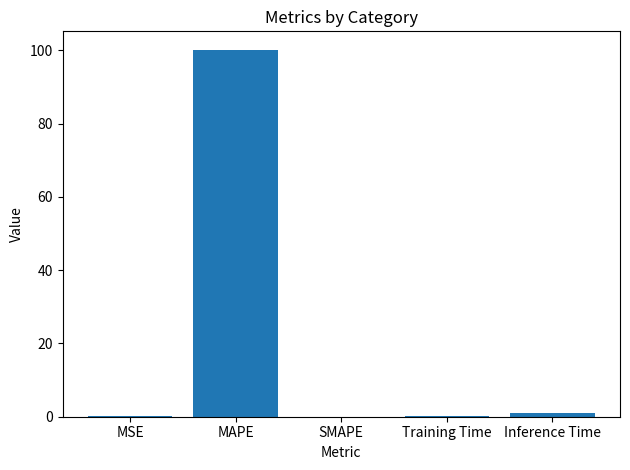

How many series are shown in this chart?

1